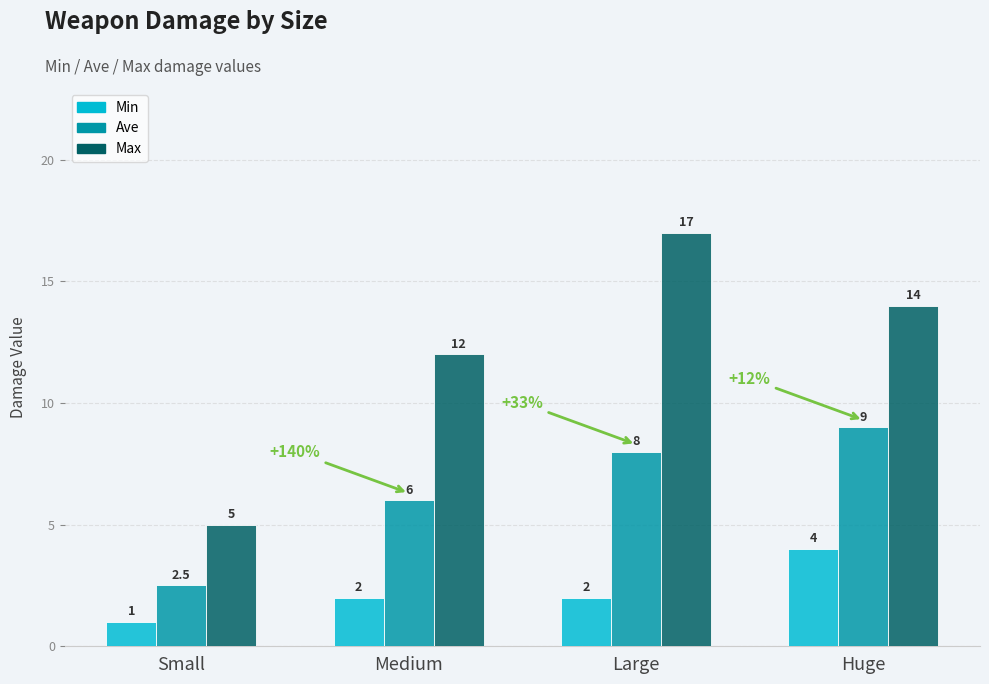

Reading left to right, list all the values displayed in this chart.

Min: Small=1.0	Medium=2.0	Large=2.0	Huge=4.0
Ave: Small=2.5	Medium=6.0	Large=8.0	Huge=9.0
Max: Small=5.0	Medium=12.0	Large=17.0	Huge=14.0